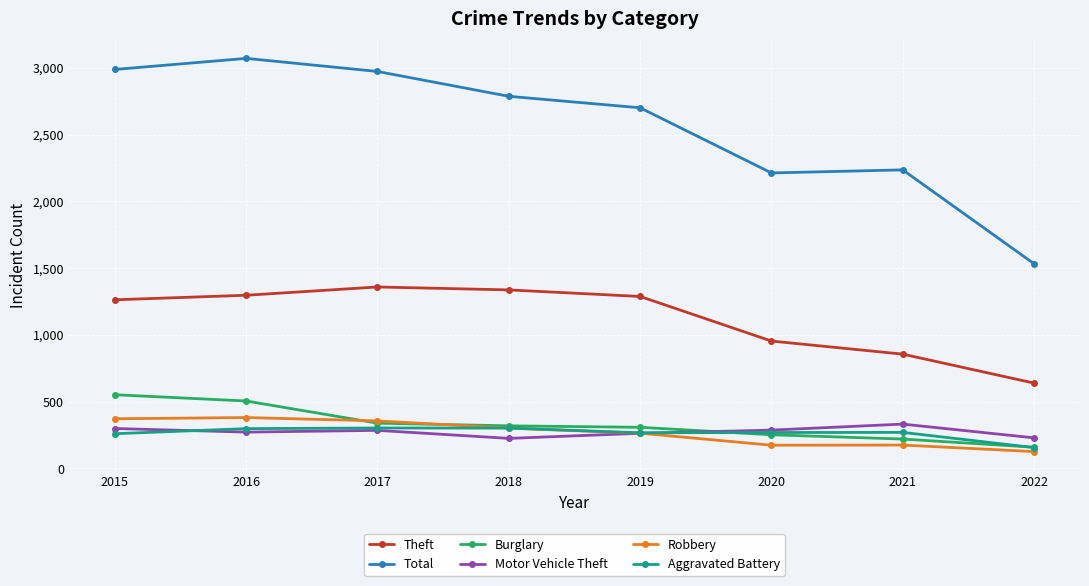

What is the value of the Total point at the 8th from the left?

1533